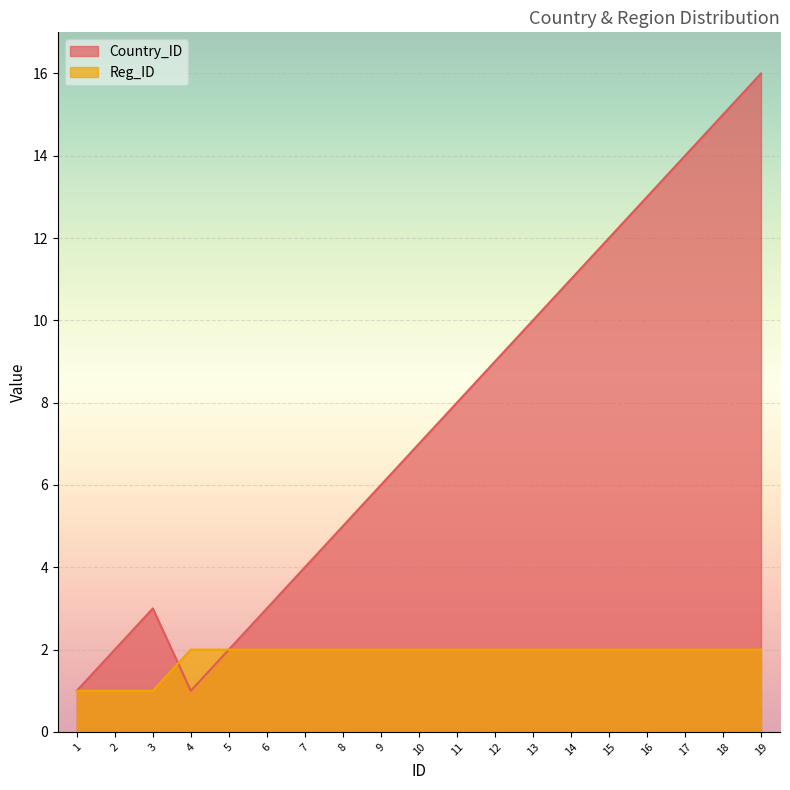

The Reg_ID series shows 2 at 18. True or false?

True